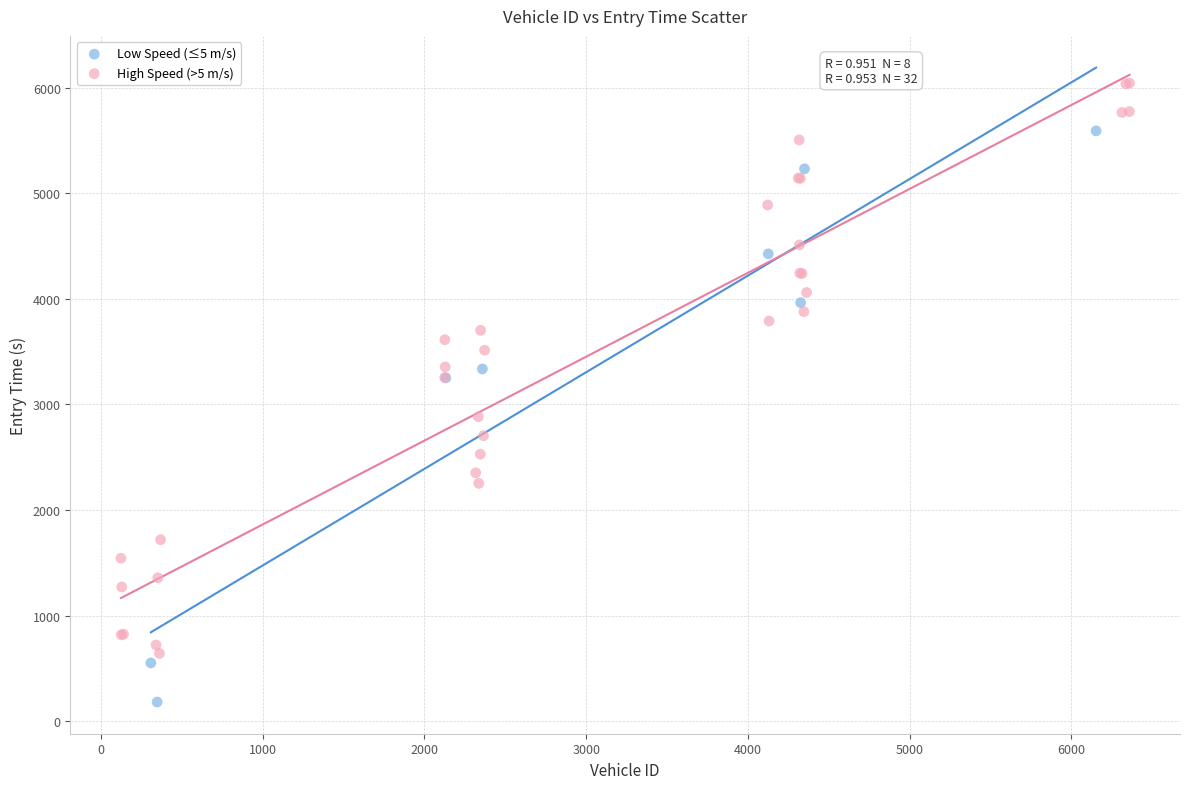

Which series reaches the maximum Y coordinate?

High Speed (>5 m/s)